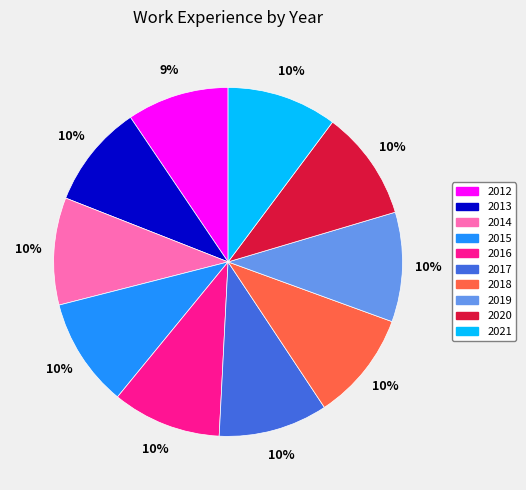

Count the number of slices in the pie.

10